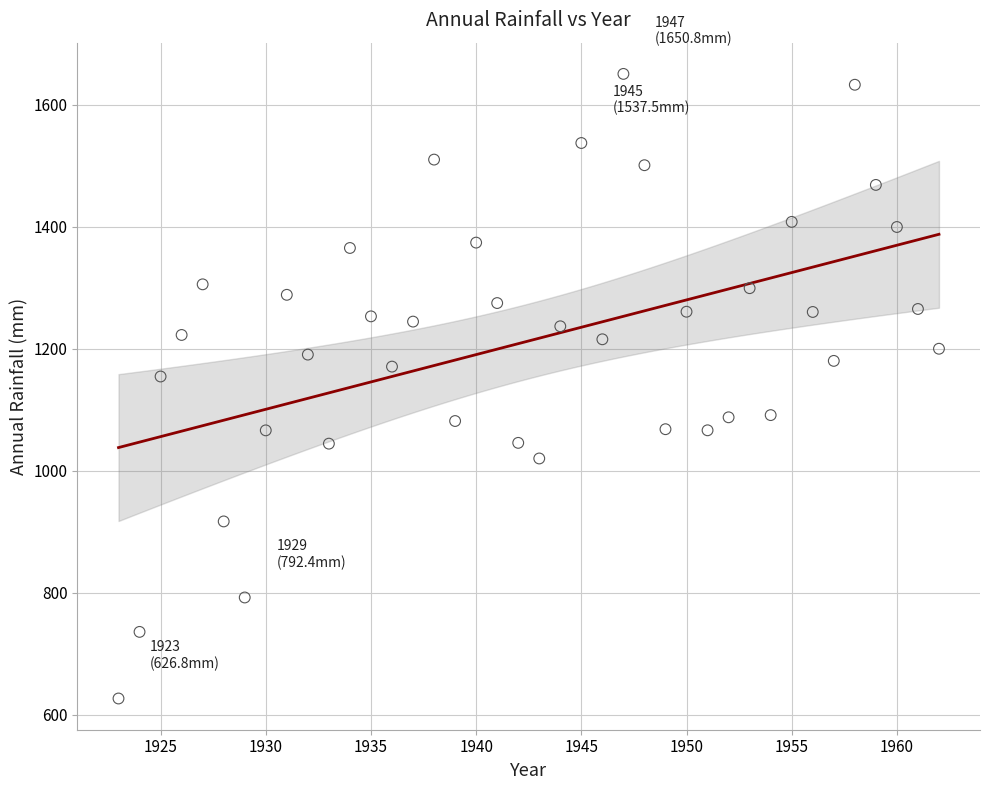

What Y value in the scatter plot is closest to 1138?

1154.7